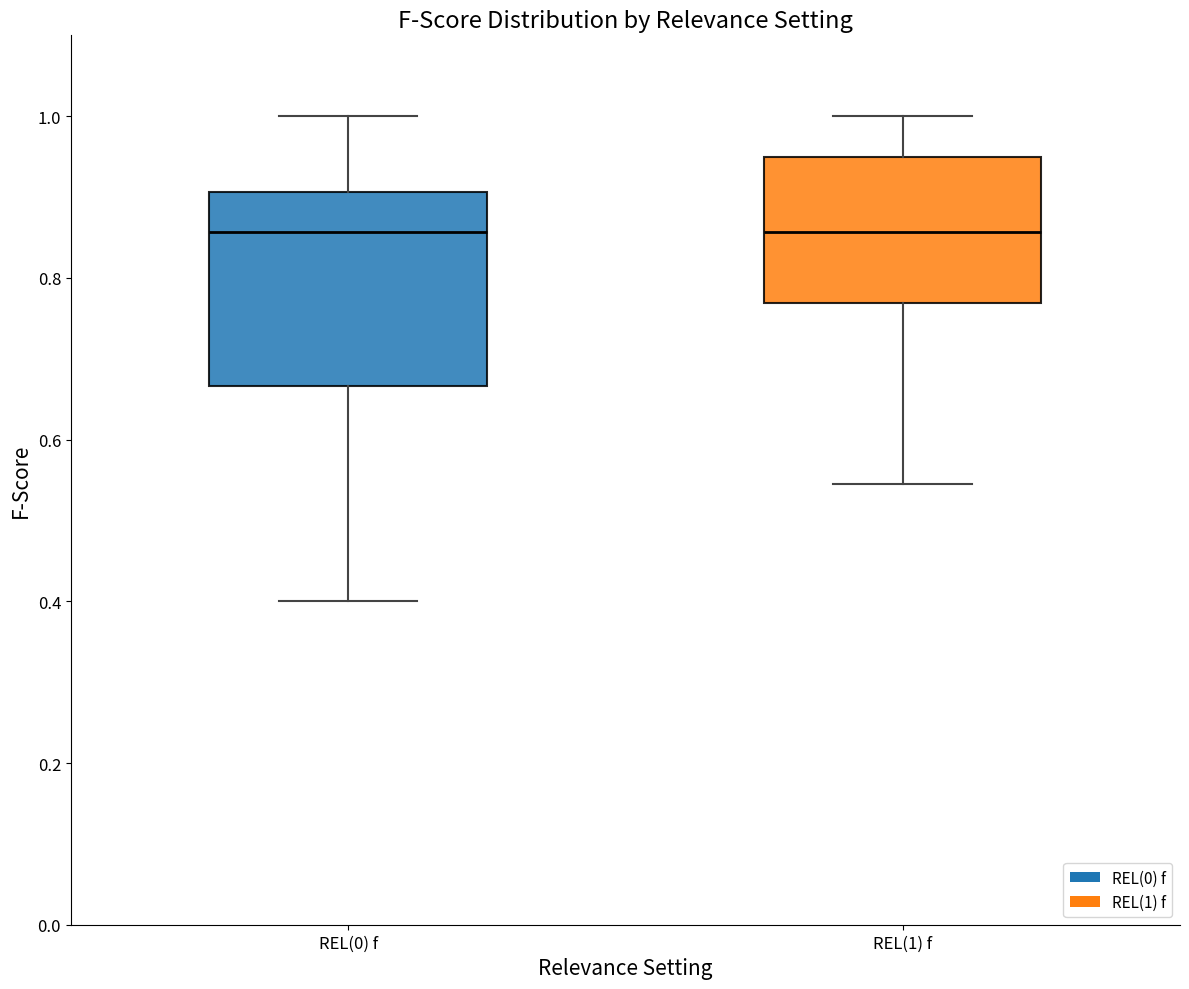

Reading left to right, read every box against the y-axis: the position of its median line, the range the box covers, and the ends of its whiskers. The values are not printed on the chart, so give them approximately, as read against the axis.

REL(0) f: median 0.86, box 0.66 to 0.90, whiskers 0.40 to 1.00
REL(1) f: median 0.86, box 0.76 to 0.96, whiskers 0.54 to 1.00